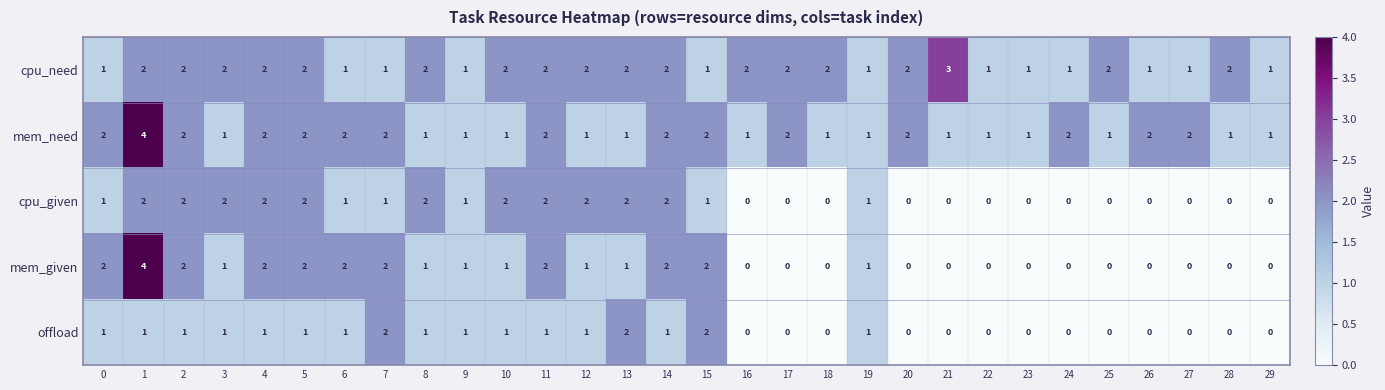

Count the cpu_need values in the range 1 to 2.

29